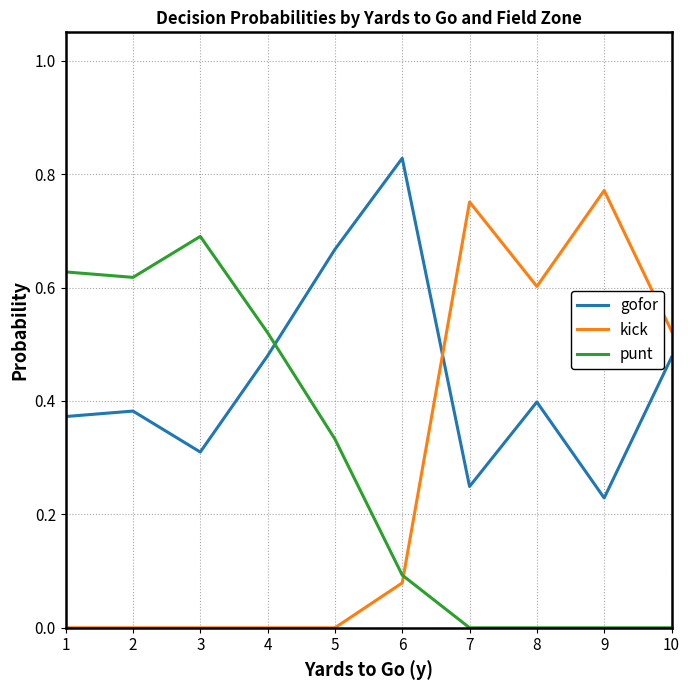

Is this an area chart (filled region under the line)?

No